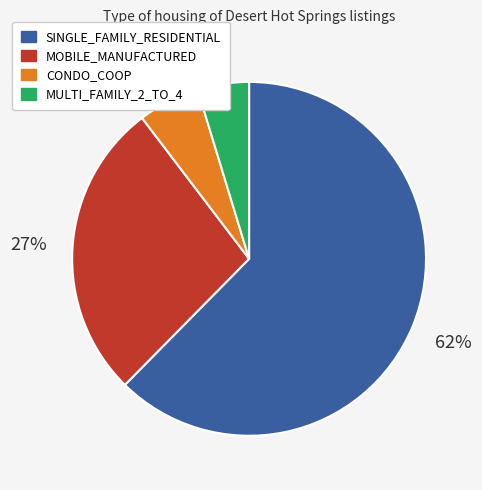

Approximately how many times larger is the value at MULTI_FAMILY_2_TO_4 compared to SINGLE_FAMILY_RESIDENTIAL?

0.1